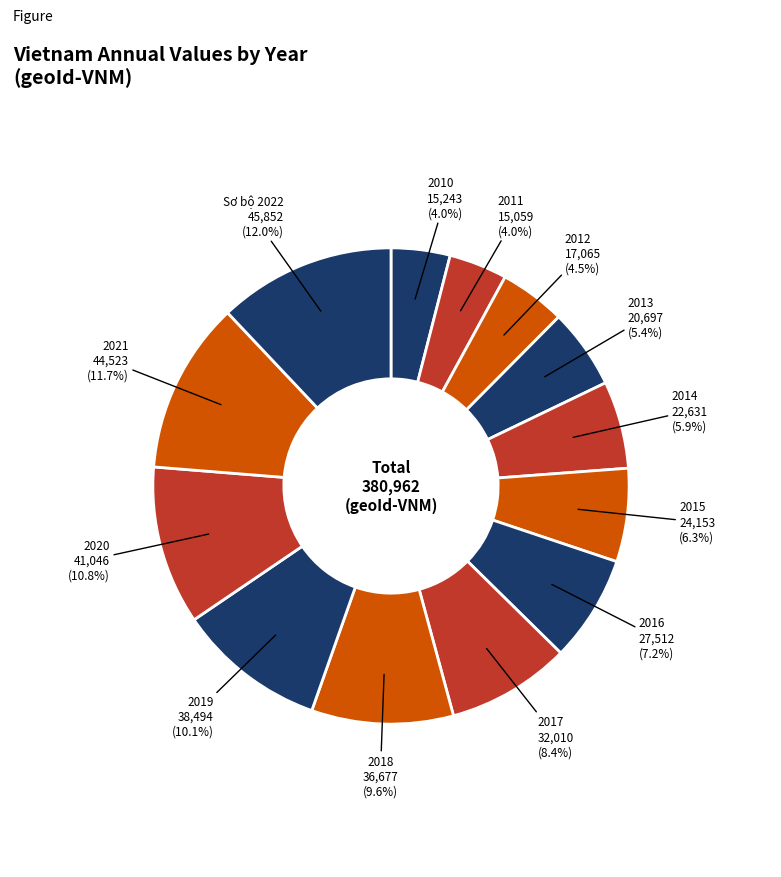

How many segments does this pie chart have?

13